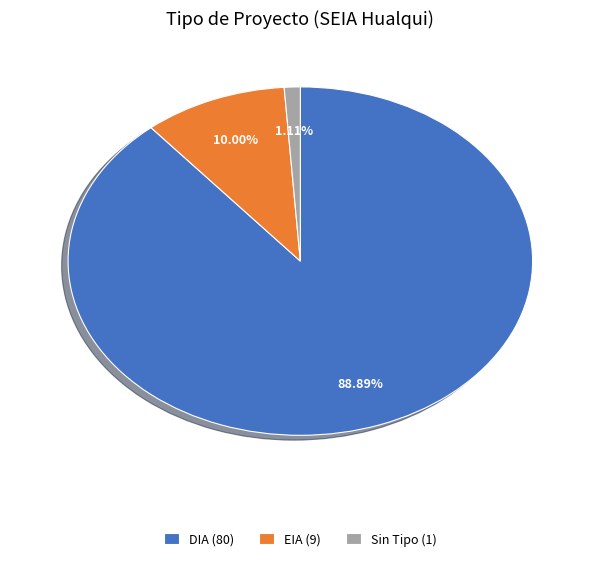

Between DIA (80) and EIA (9), which is larger?

DIA (80)